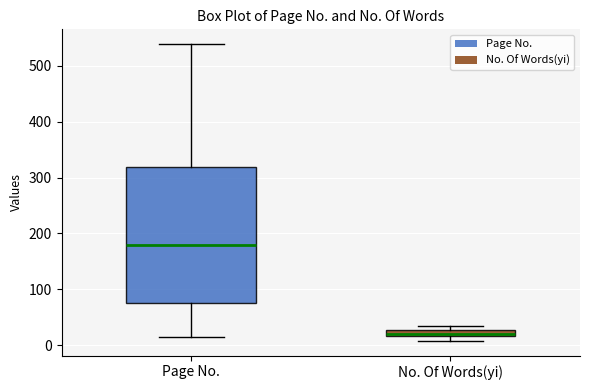

Which box is the tallest, from its lower edge to its upper edge?

Page No.